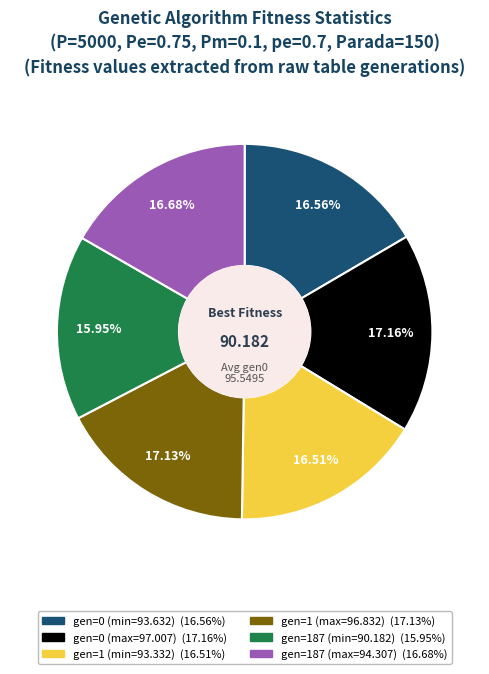

Is gen=1 (min=93.332) the majority of the pie?

No